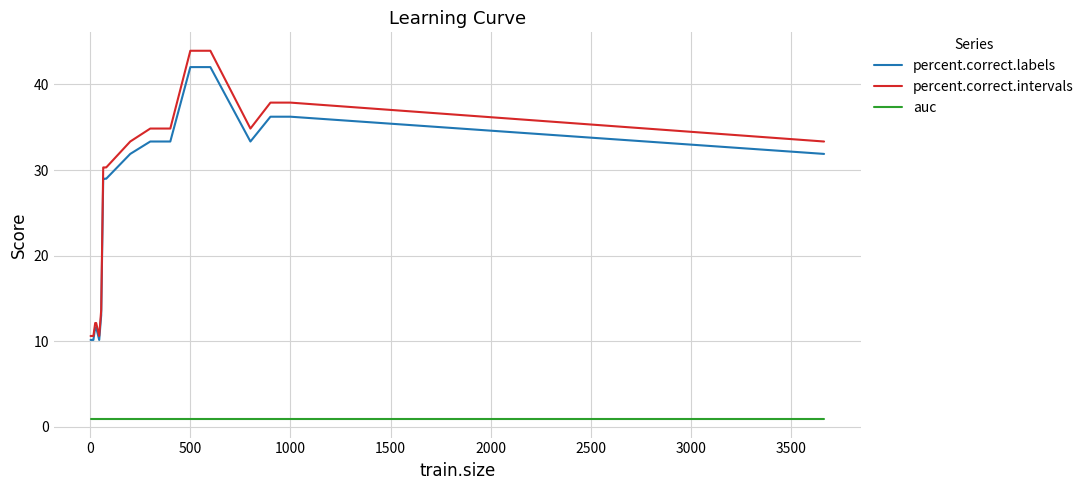

True or false: auc and percent.correct.labels intersect in this chart.

False